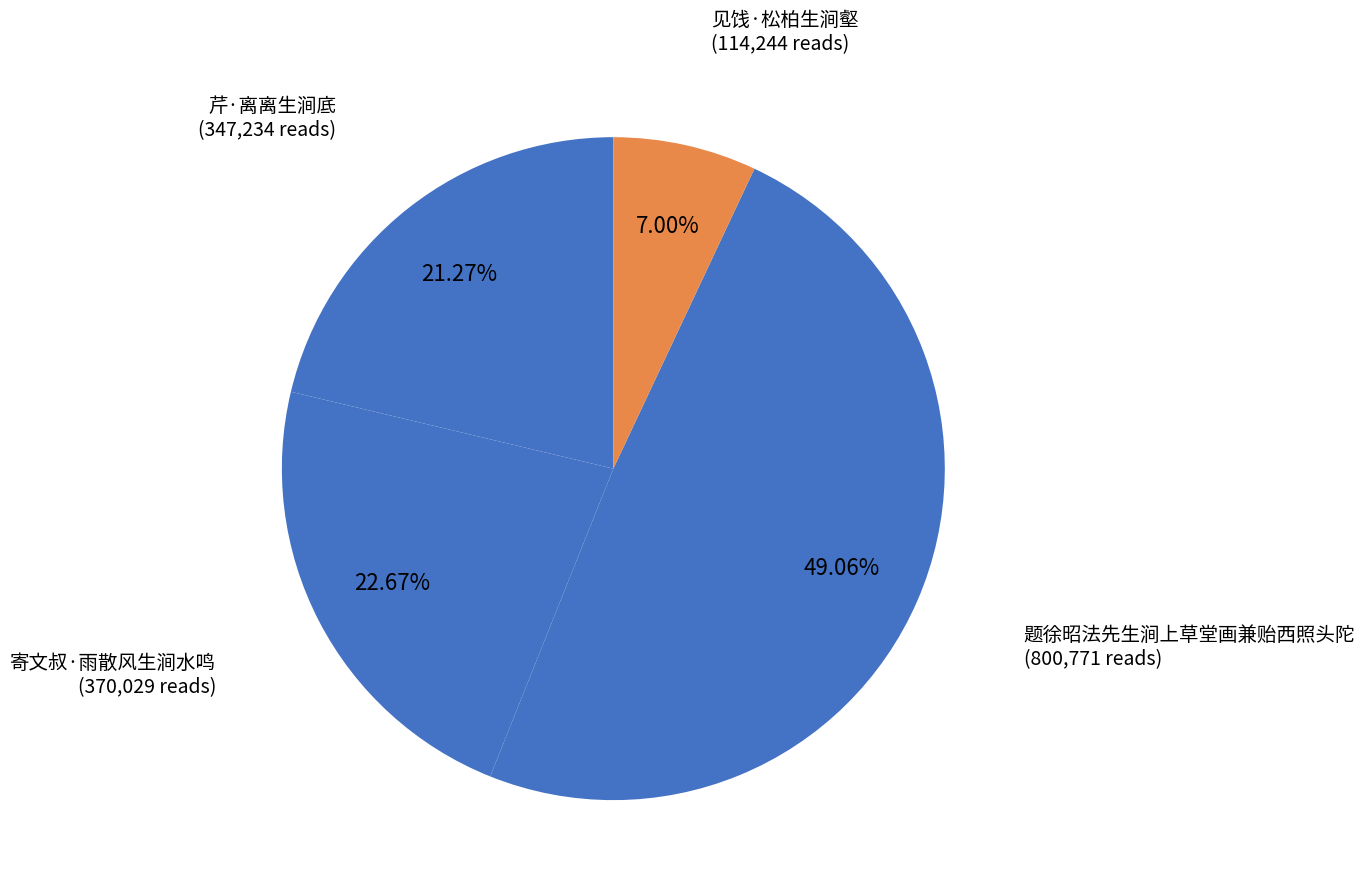

How many slices are in this pie chart?

4